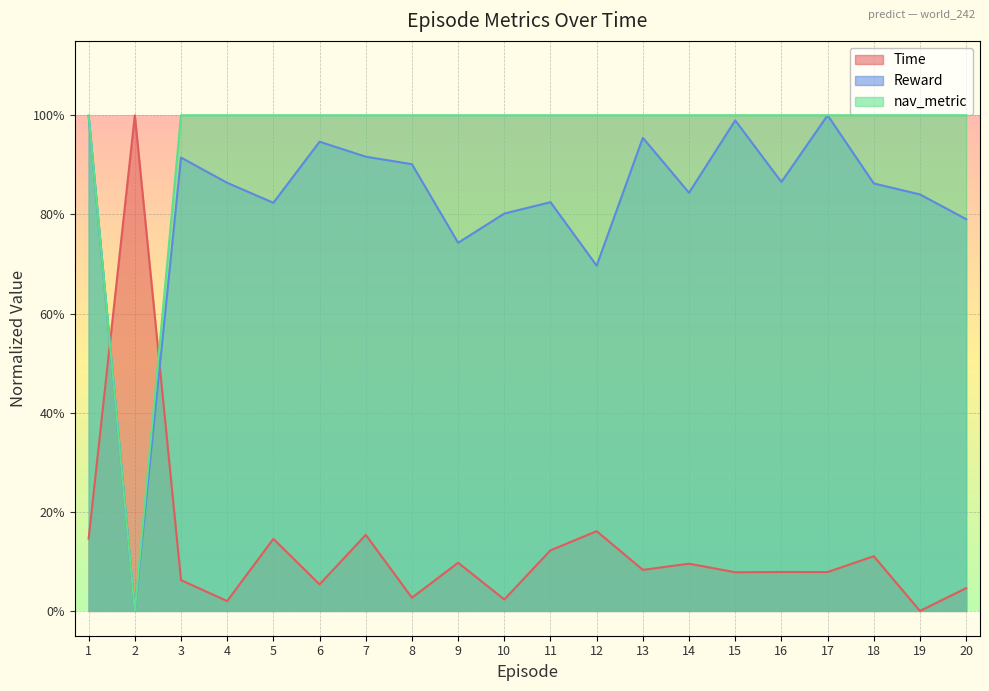

At which label is nav_metric closest to 0?

2